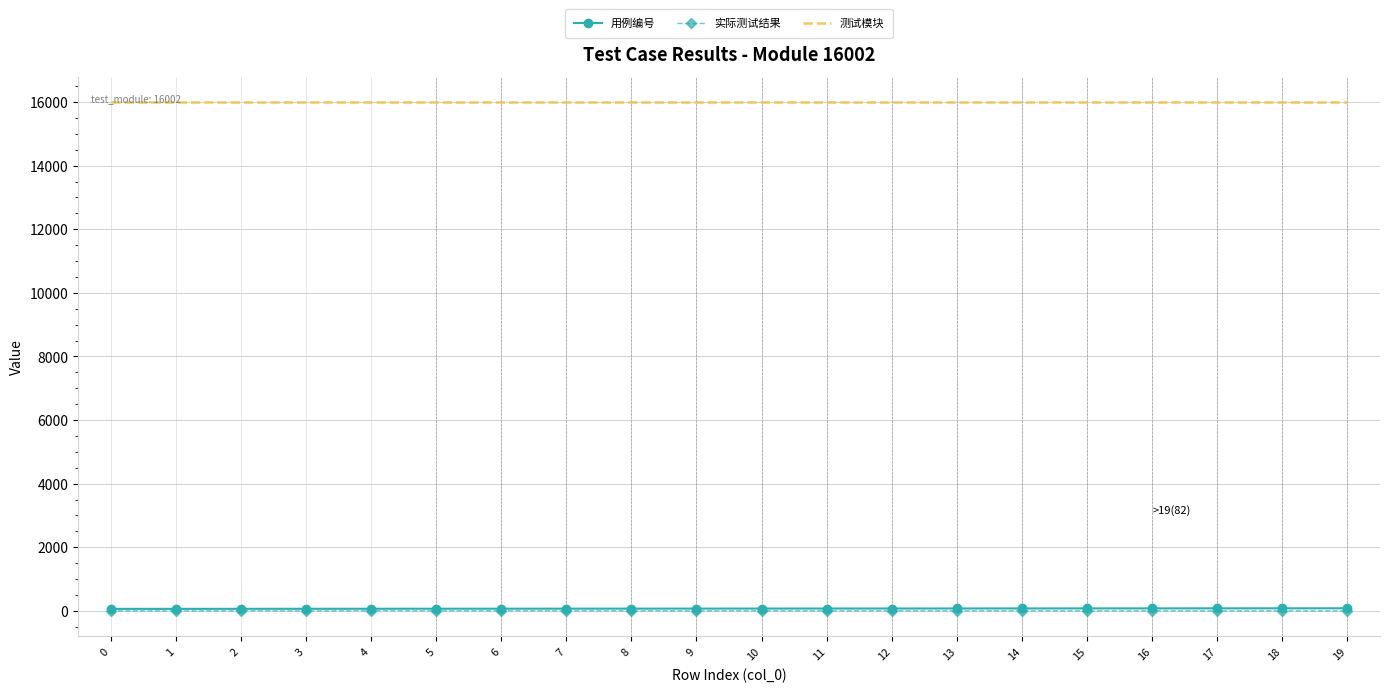

What is the total value across all series at 2?

16069